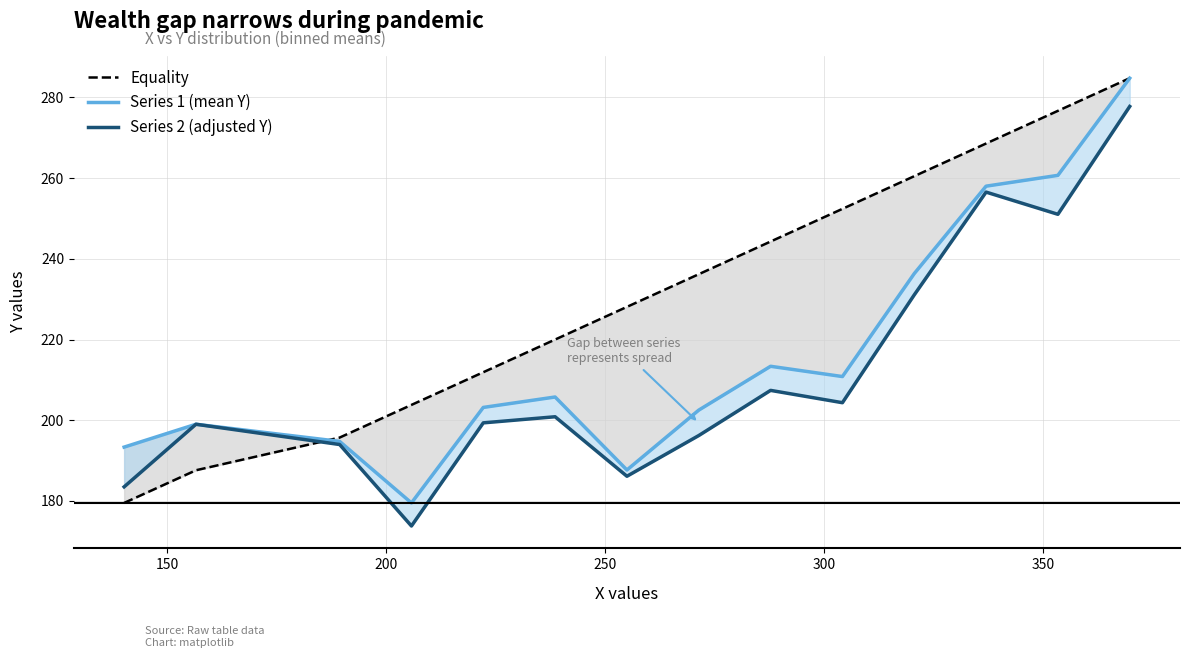

The Series 1 (mean Y) series shows 357.9 at 10. True or false?

False